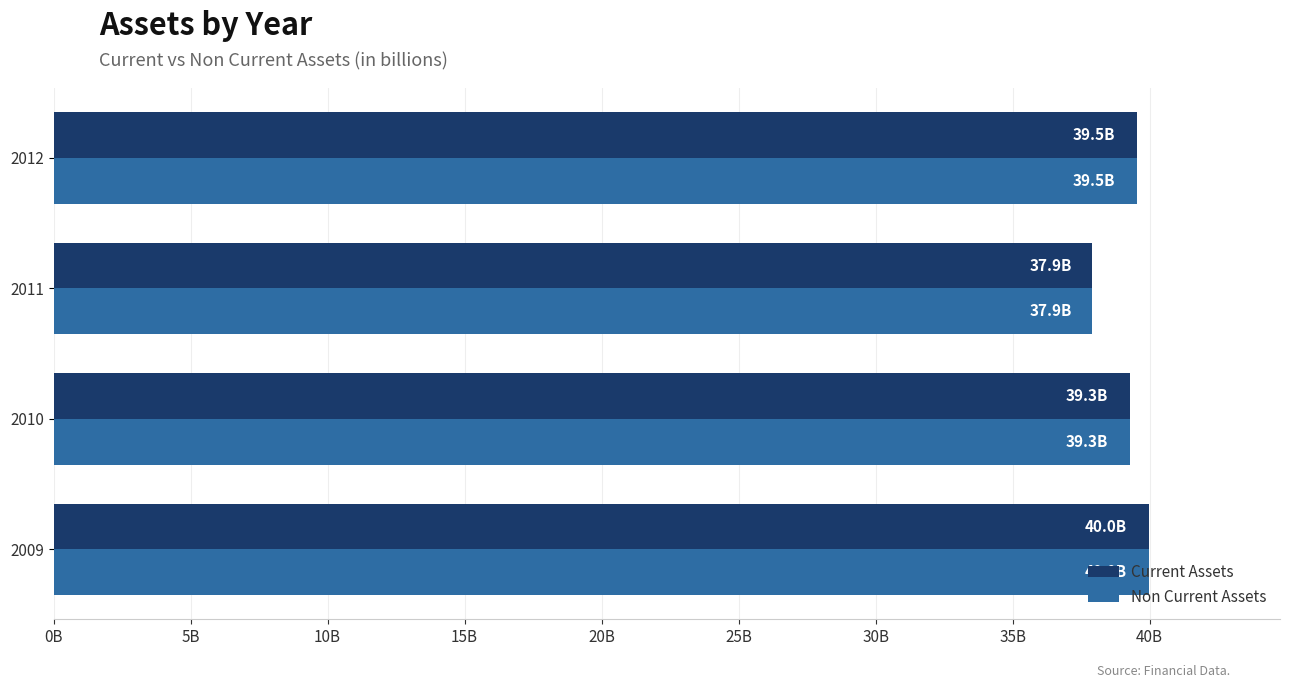

What are all the series names shown in the legend?

Current Assets, Non Current Assets